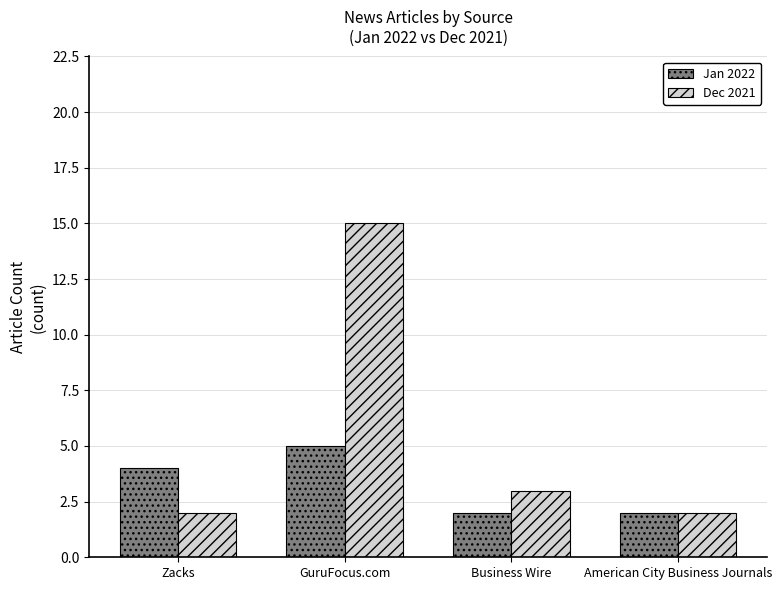

Rank the series by their maximum value, from lowest to highest.

Jan 2022, Dec 2021